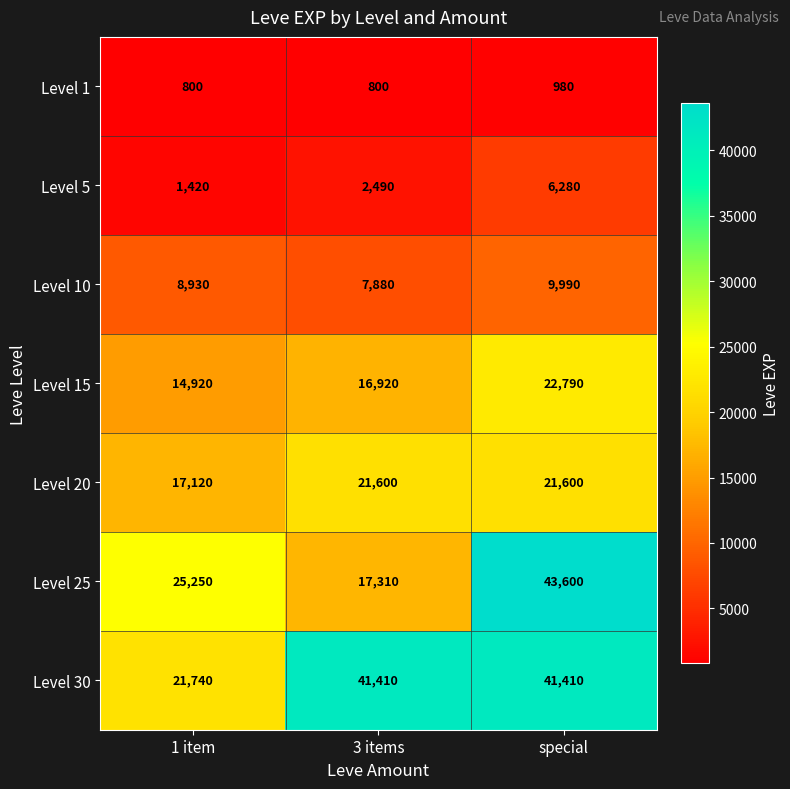

Which series changed the most between 1 item and 3 items?

Level 30